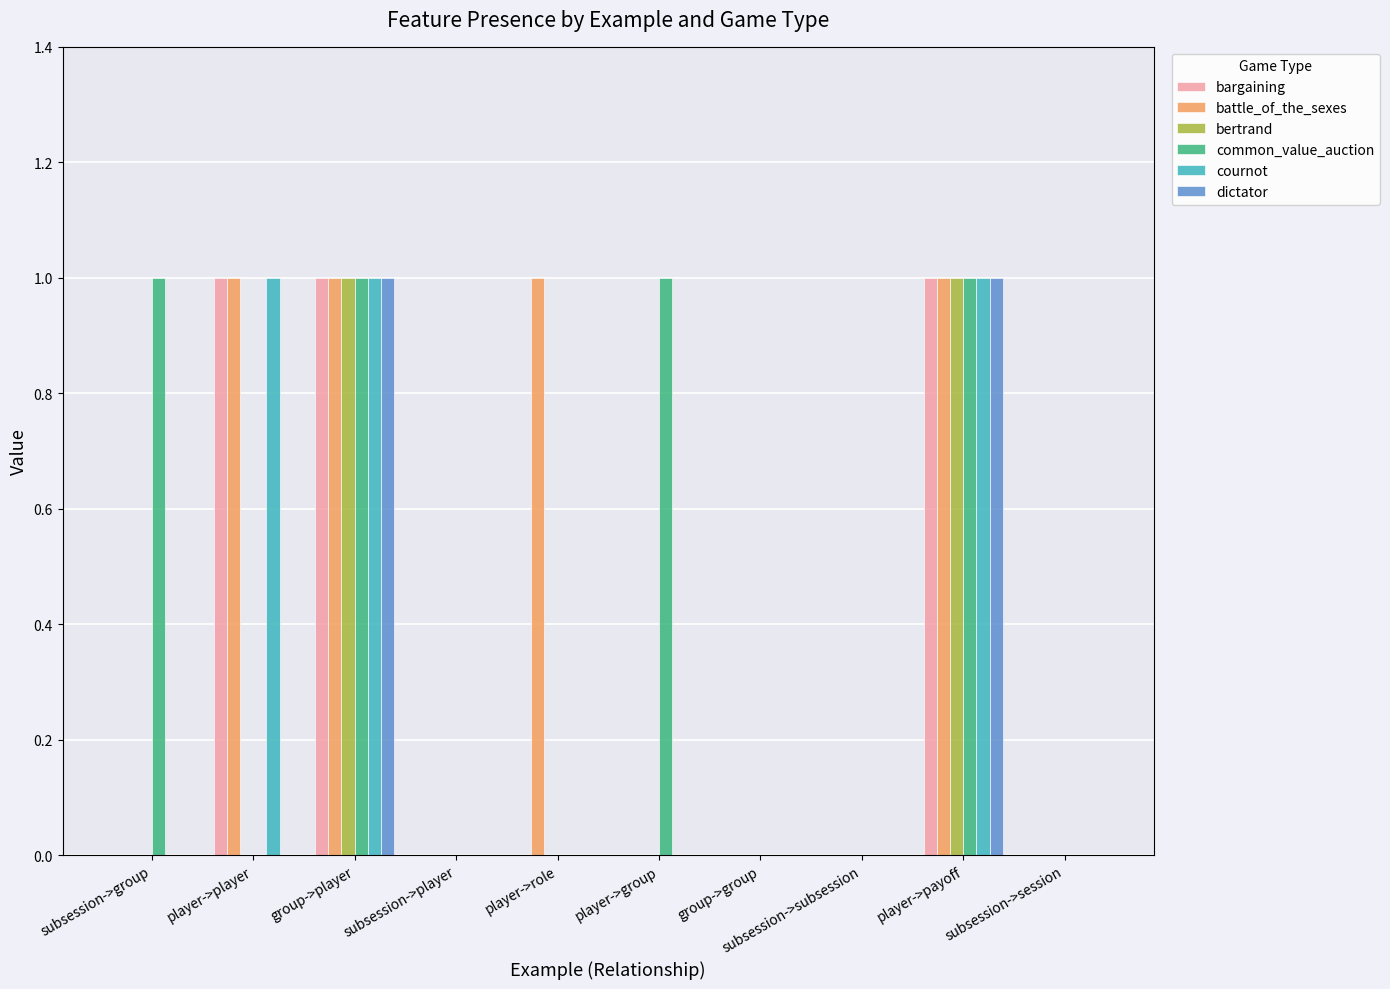

Count the number of categories in the chart.

10